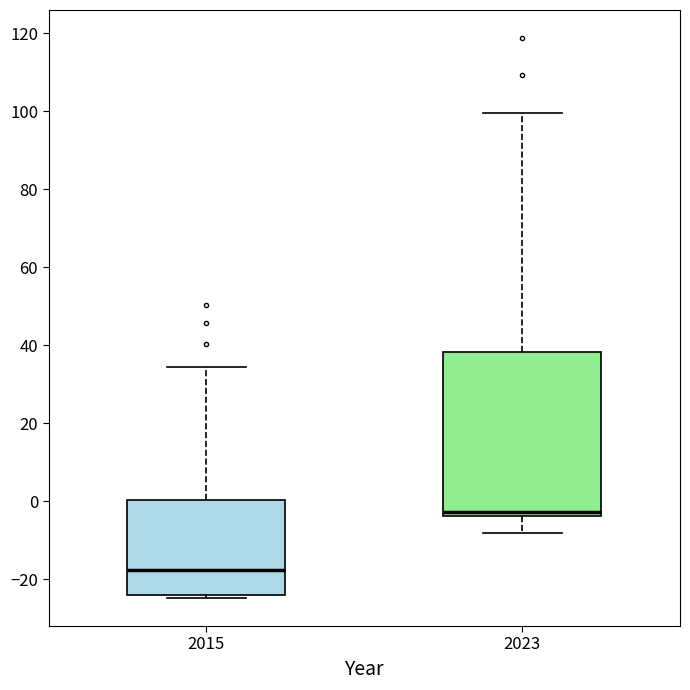

Where is the lower edge of the box at x = 2015 on the y-axis? The values are not printed on the chart, so give them approximately, as read against the axis.

-24